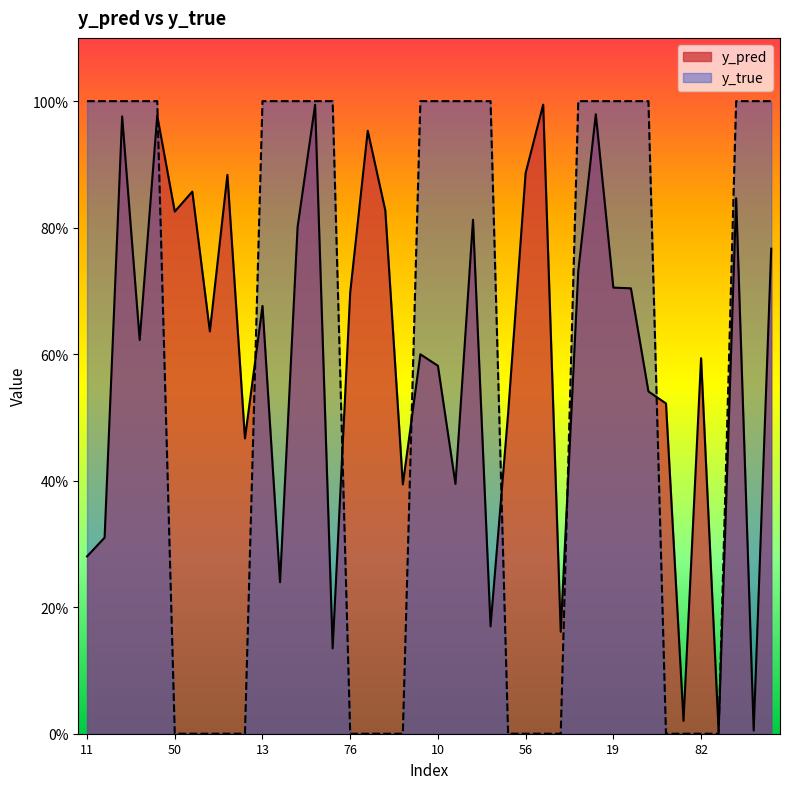

Reading right to left, list all the values displayed in this chart.

y_pred: 0.8	0.0	0.8	0.0	0.6	0.0	0.5	0.5	0.7	0.7	1.0	0.7	0.2	1.0	0.9	0.5	0.2	0.8	0.4	0.6	0.6	0.4	0.8	1.0	0.7	0.1	1.0	0.8	0.2	0.7	0.5	0.9	0.6	0.9	0.8	1.0	0.6	1.0	0.3	0.3
y_true: 1.0	1.0	1.0	0.0	0.0	0.0	0.0	1.0	1.0	1.0	1.0	1.0	0.0	0.0	0.0	0.0	1.0	1.0	1.0	1.0	1.0	0.0	0.0	0.0	0.0	1.0	1.0	1.0	1.0	1.0	0.0	0.0	0.0	0.0	0.0	1.0	1.0	1.0	1.0	1.0